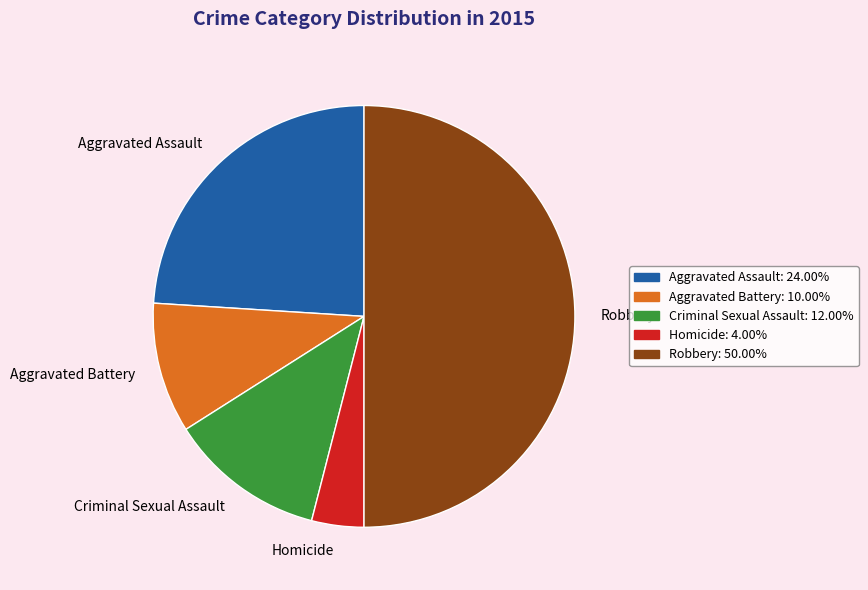

Count the number of slices in the pie.

5